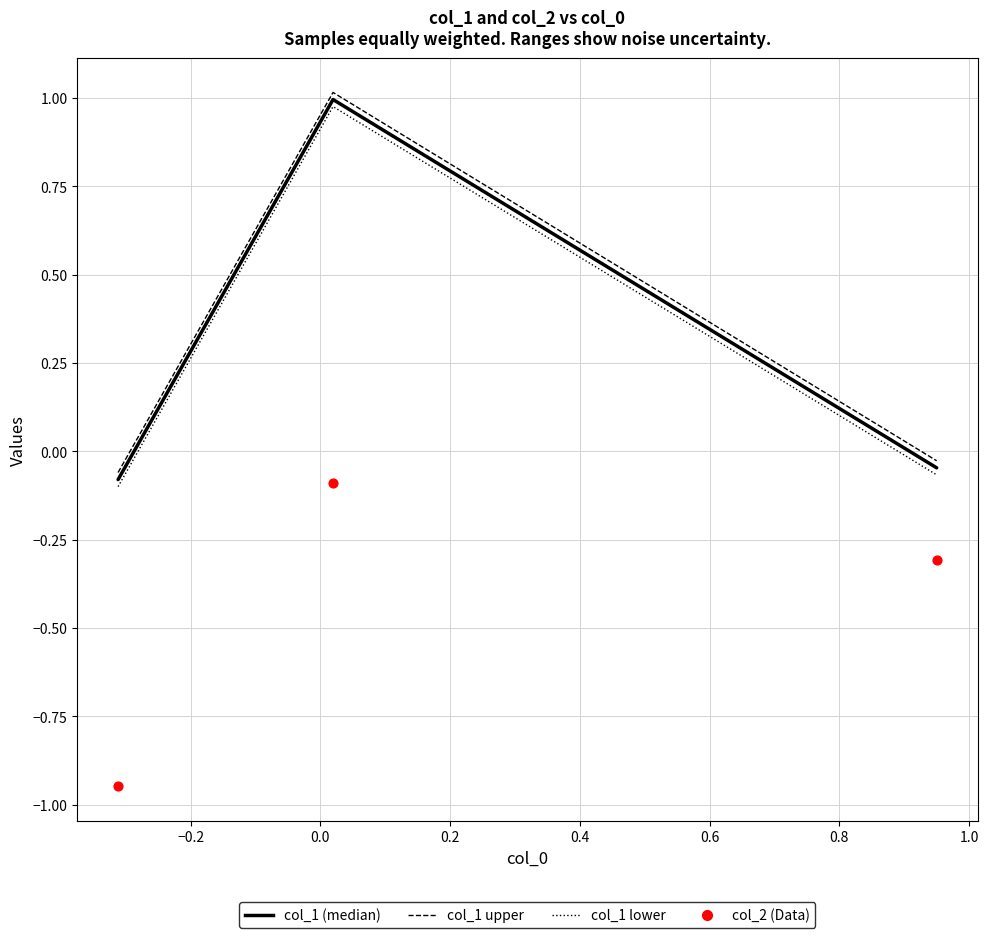

Which series has the largest Y range (max minus min)?

col_1